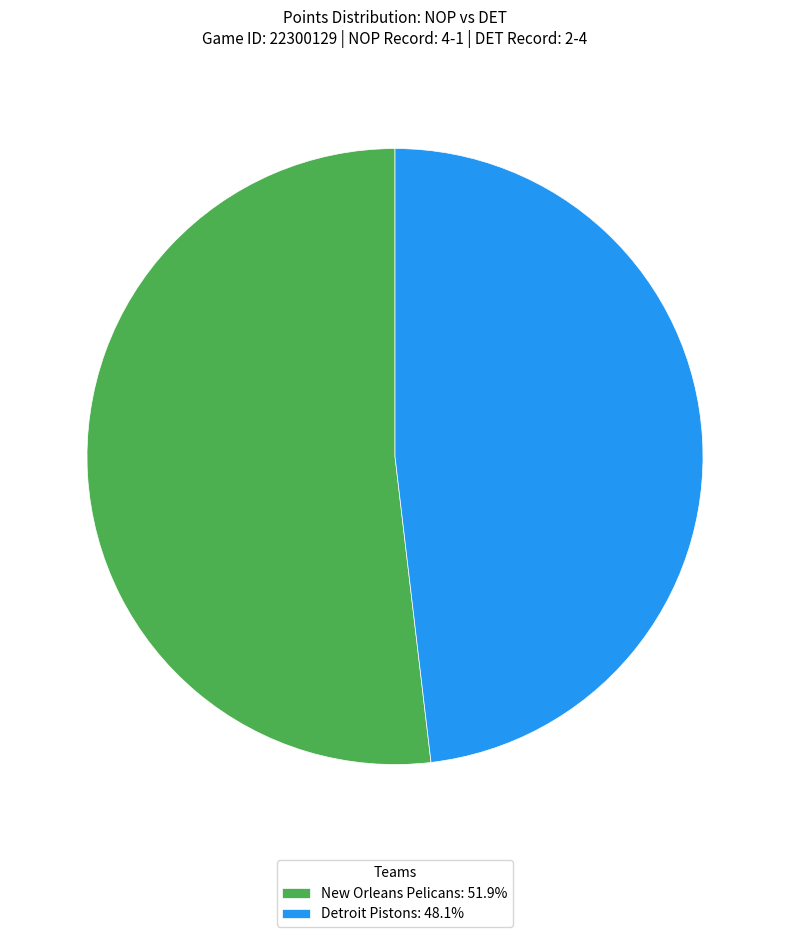

Rank the categories by value from lowest to highest.

Detroit Pistons, New Orleans Pelicans